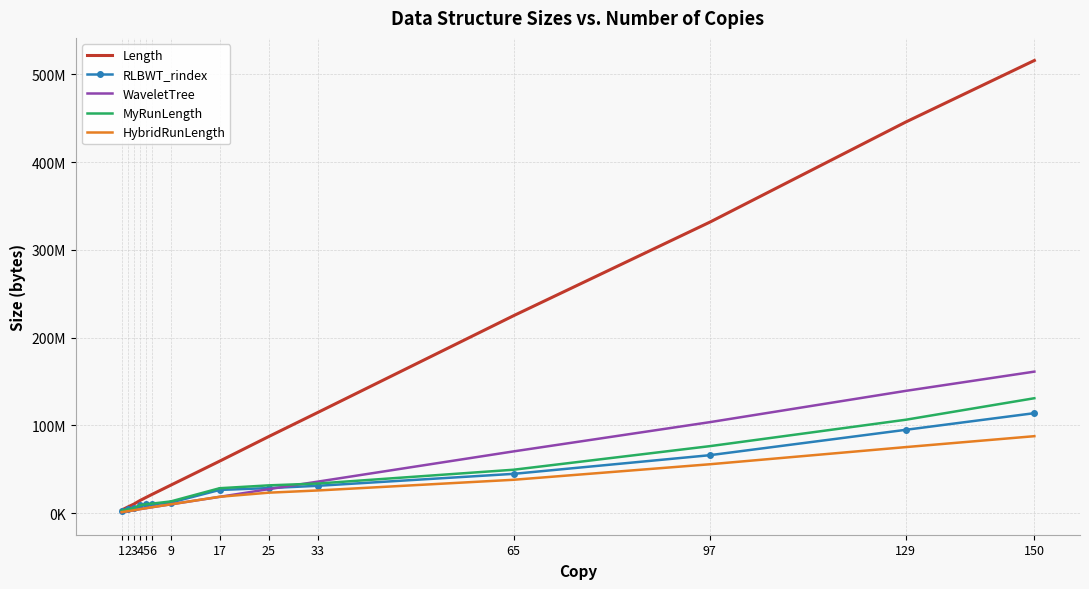

Rank the series at 1 from lowest to highest value.

WaveletTree, HybridRunLength, RLBWT_rindex, MyRunLength, Length